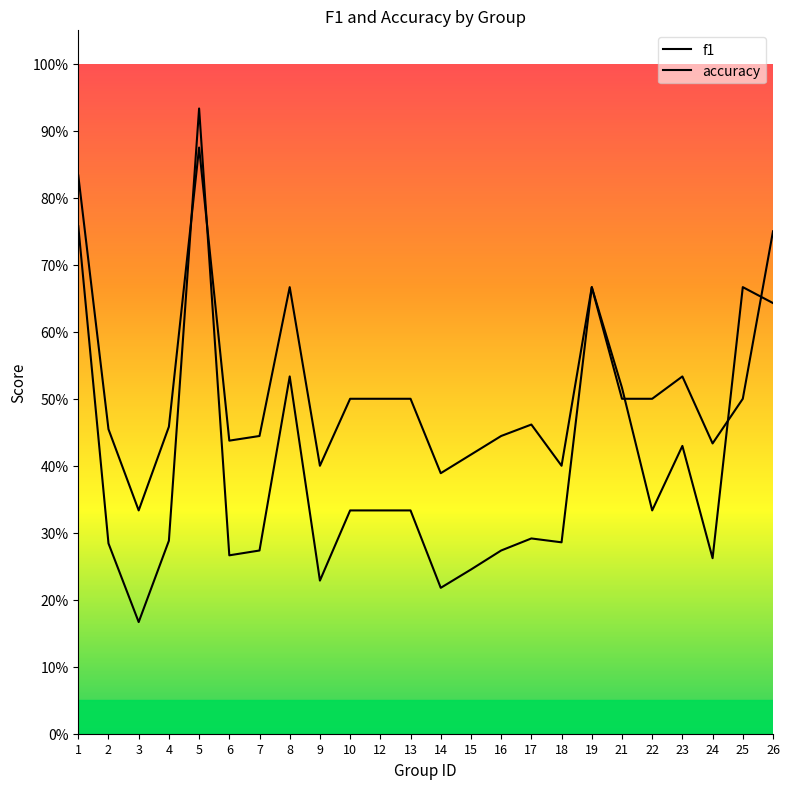

Which category has the lowest value in the accuracy series?

3